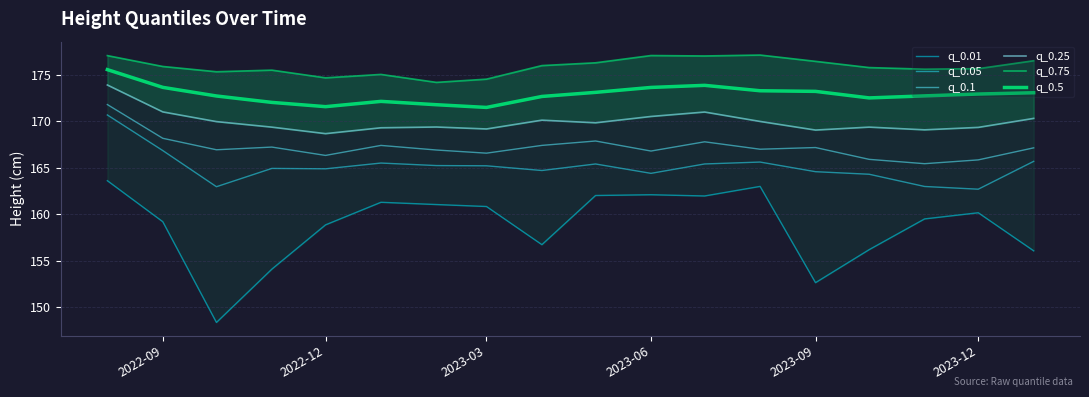

What is the average value of the q_0.5 series?

172.9